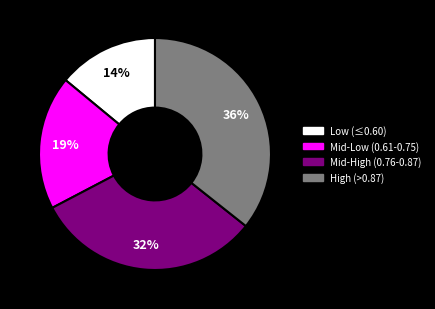

Is there any slice that represents more than half of the pie?

No